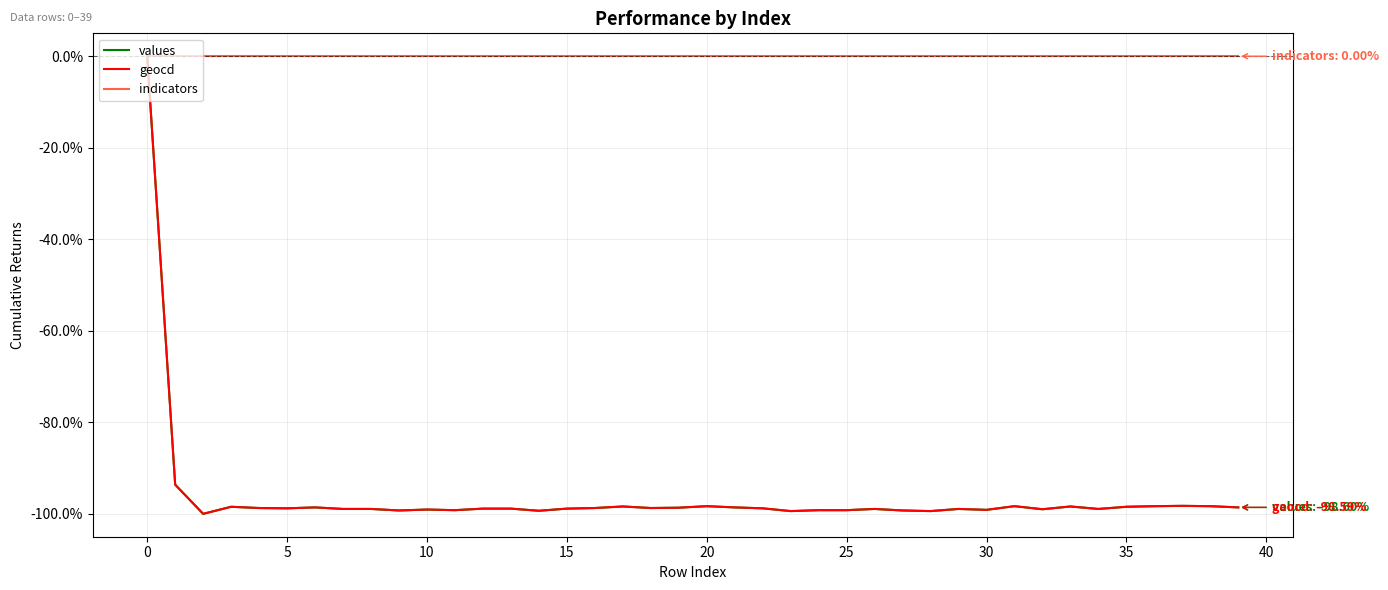

Is this an area chart (filled region under the line)?

No